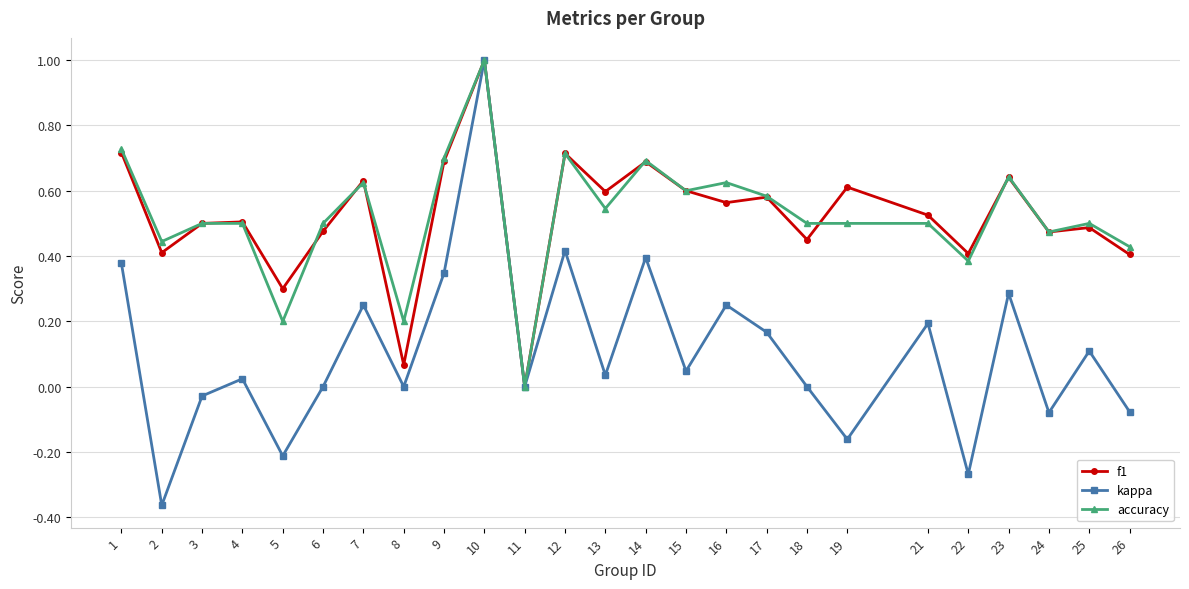

At 19, list the series in order from smallest to largest.

kappa, accuracy, f1